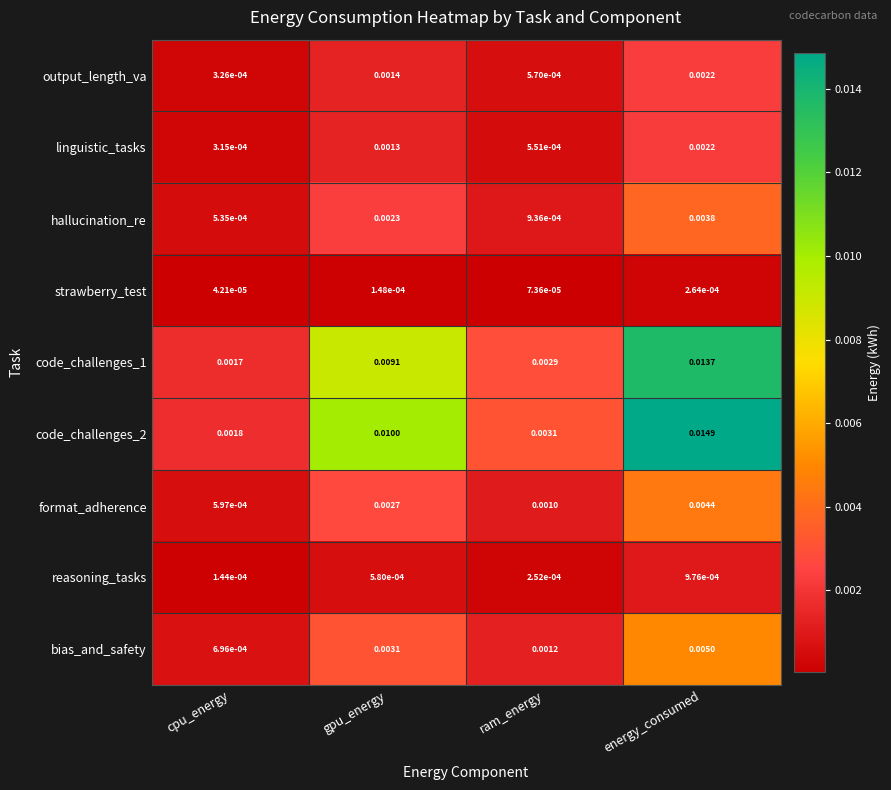

At which category is the sum across all series the highest?

energy_consumed